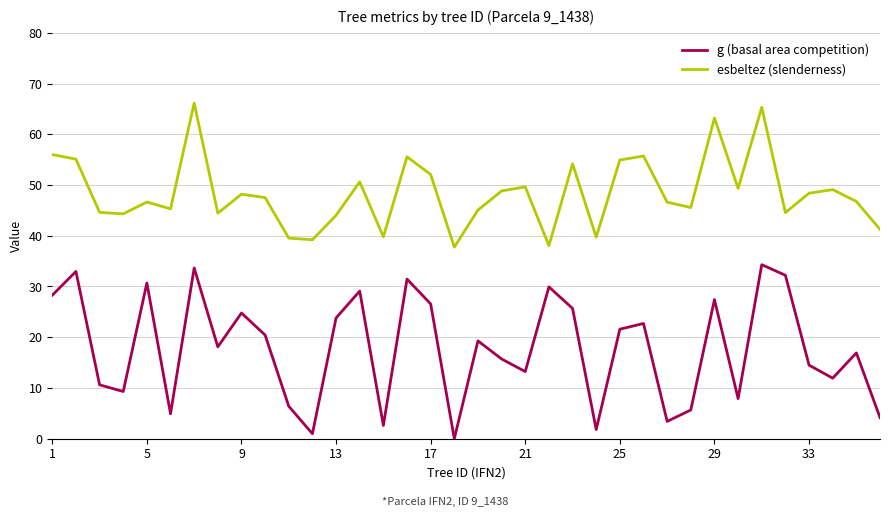

List the series in order of their overall mean, lowest first.

g (basal area competition), esbeltez (slenderness)